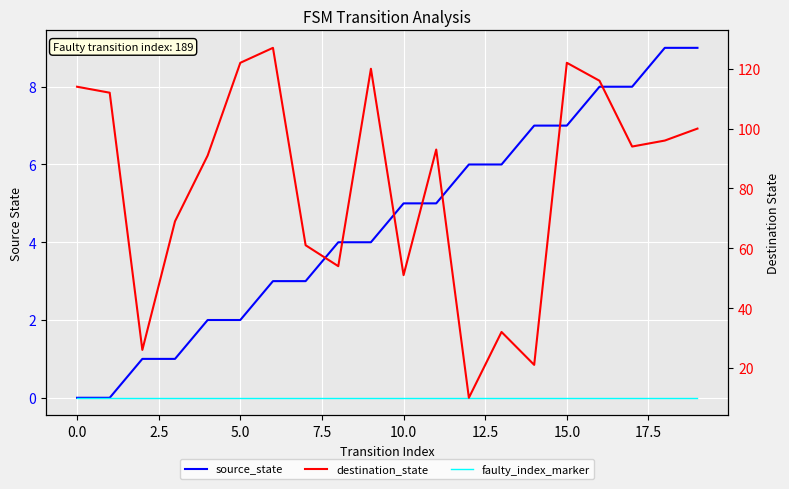

What is the spread (max minus min) of values at 2.5?

26